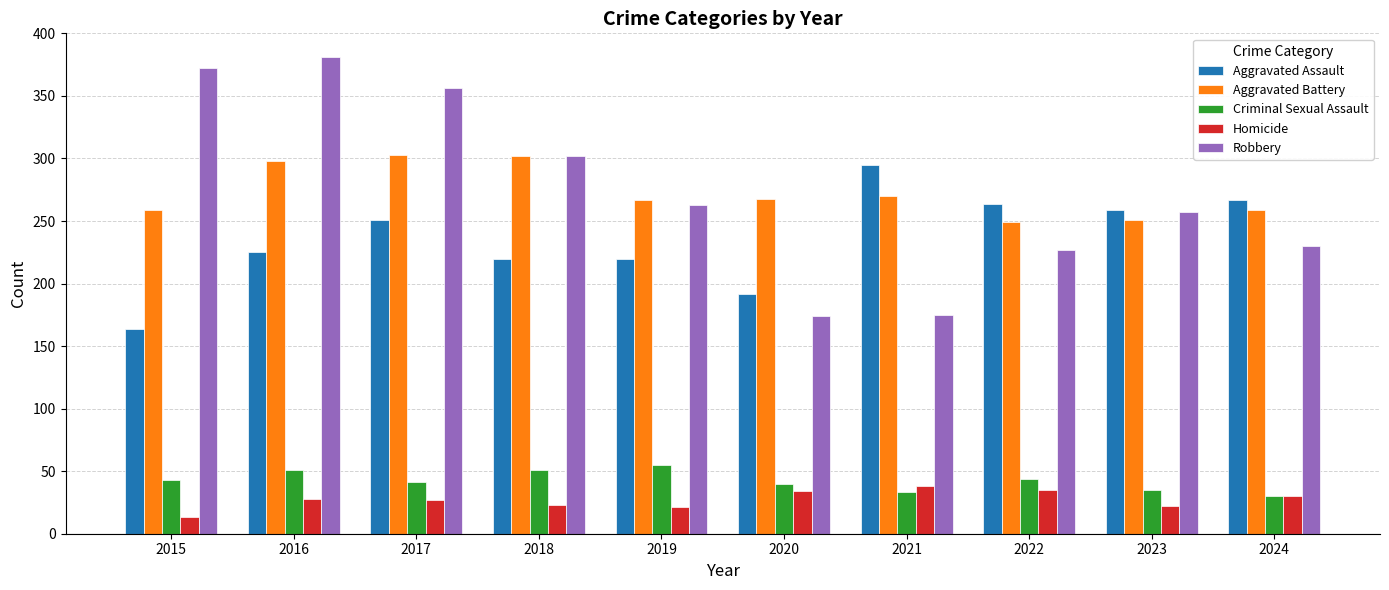

Is it true that Aggravated Assault equals 484 at 2021?

False